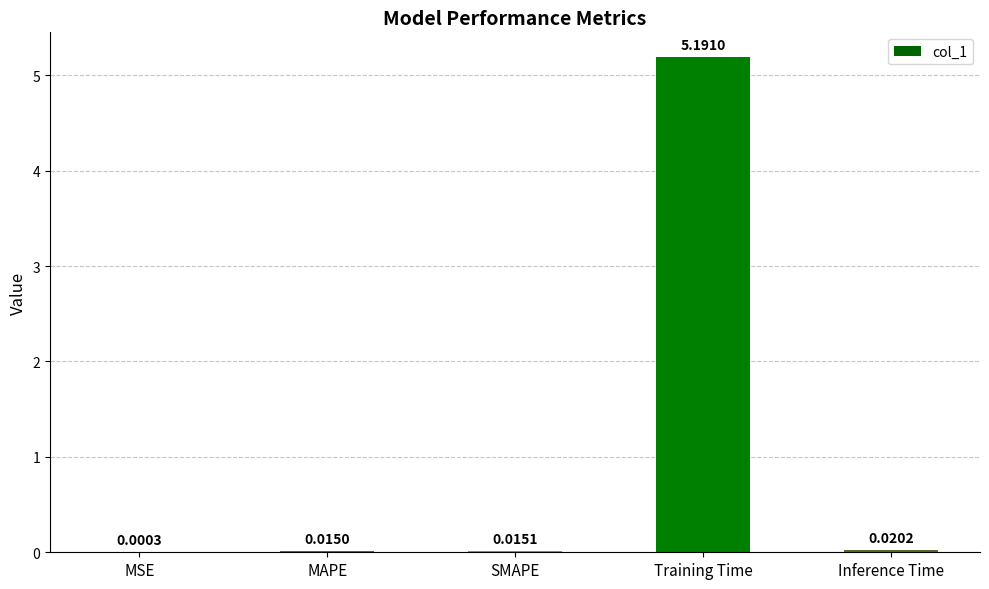

What is the sum of the values at Training Time and MAPE?

5.2